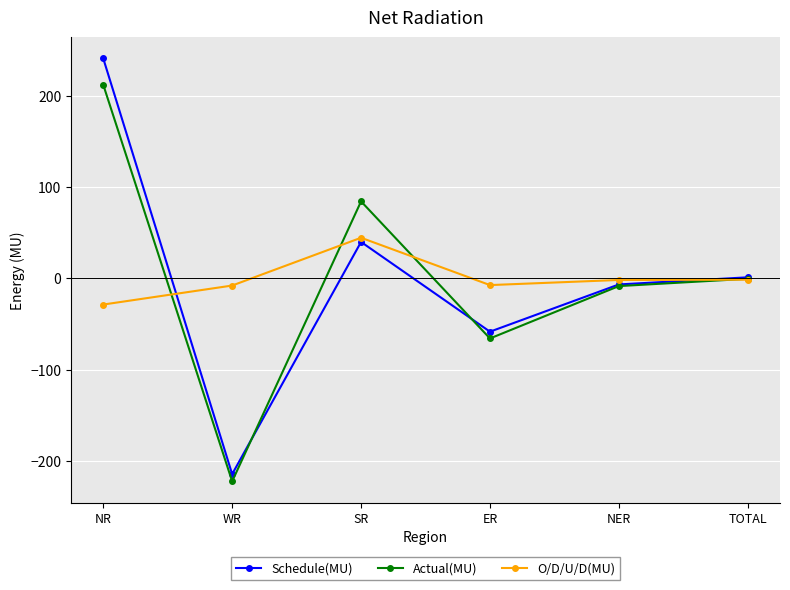

What is the label of the 3rd point from the left?

SR